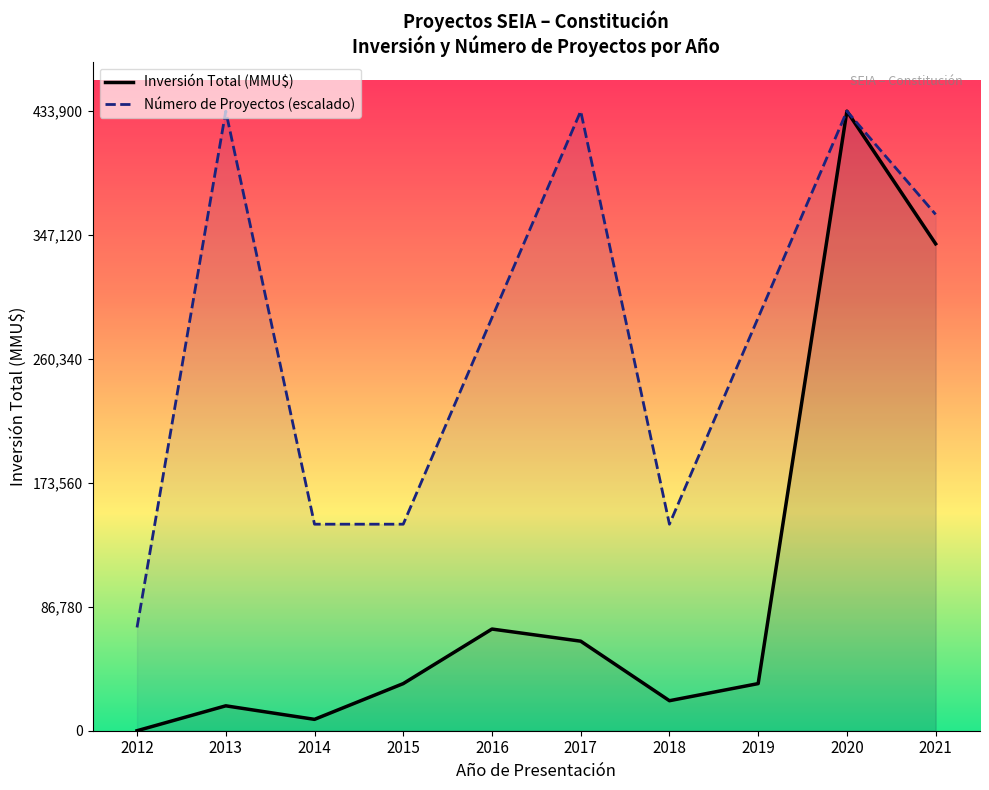

Rank the series by their average value, from highest to lowest.

Número de Proyectos (escalado), Inversión Total (MMU$)